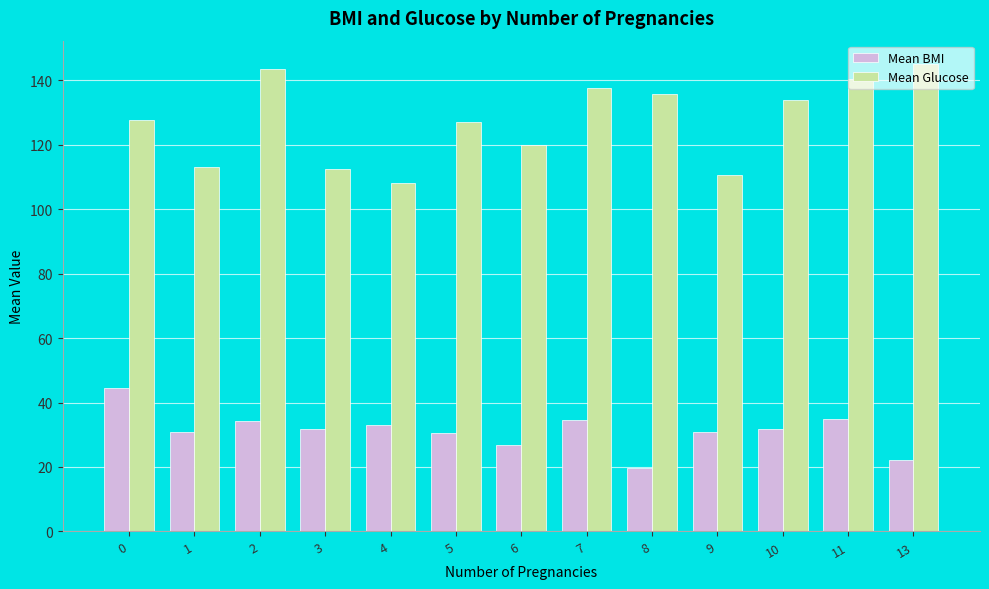

What is the value of the Mean Glucose bar at the 6th from the left?

127.0